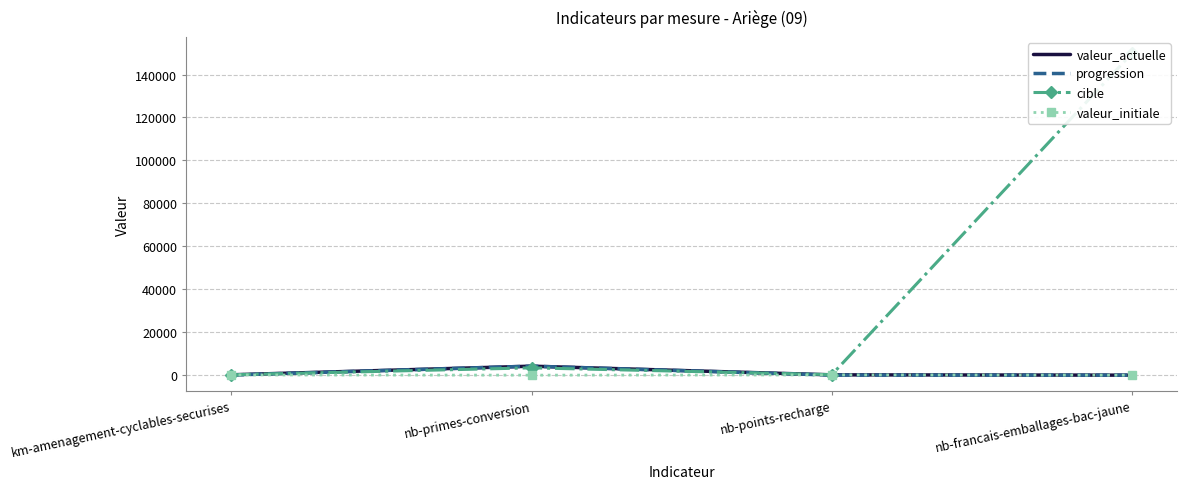

What is the spread (max minus min) of values at nb-francais-emballages-bac-jaune?

150000